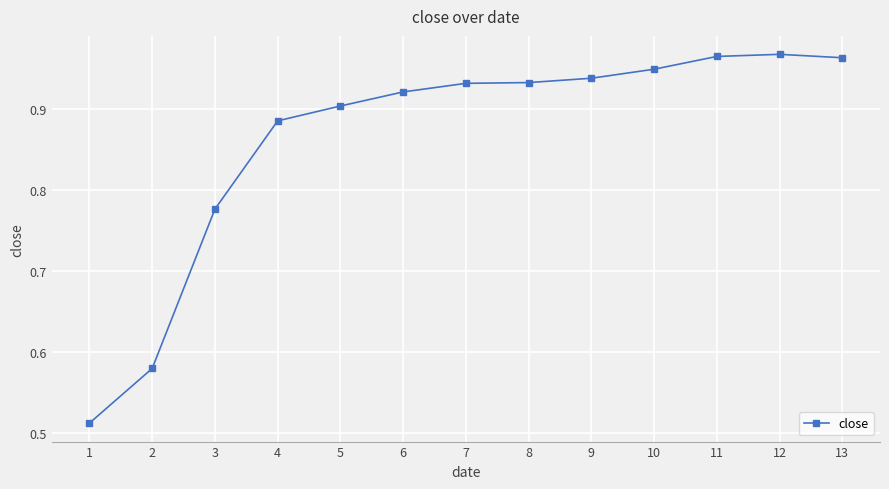

What is the change in value from 3 to 7?

+0.2